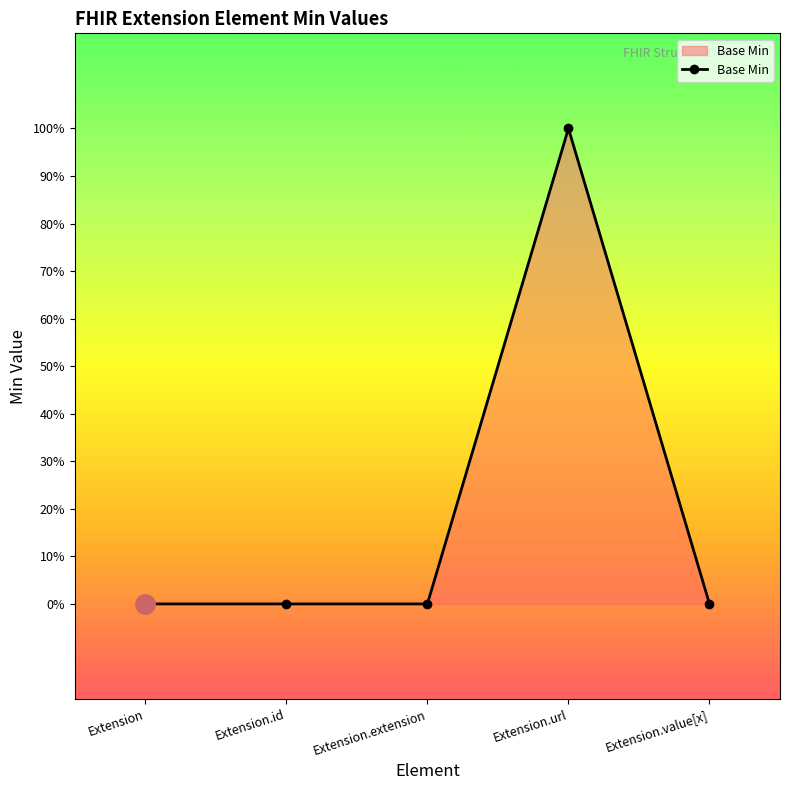

Does the chart have visible grid lines?

No